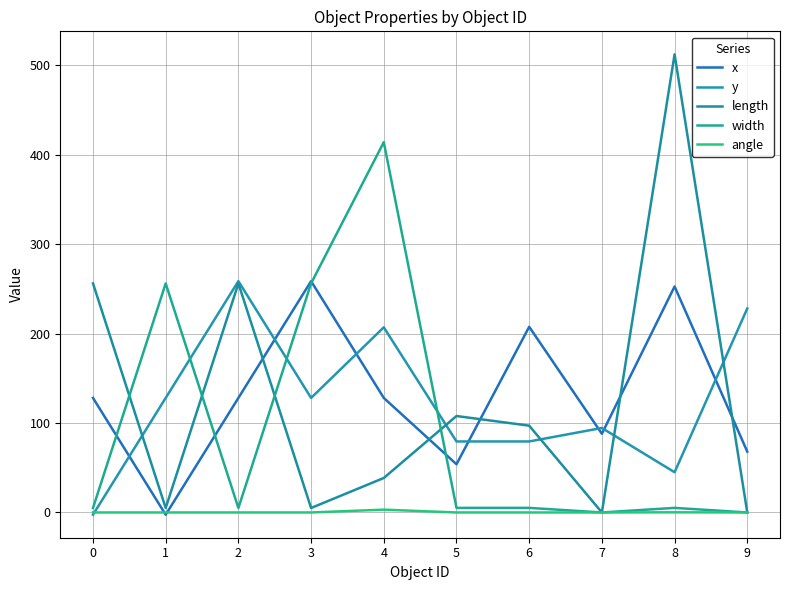

Reading right to left, list all the values displayed in this chart.

x: 9=68.0	8=252.6	7=88.0	6=207.5	5=53.9	4=128.0	3=258.5	2=128.0	1=-2.5	0=128.0
y: 9=228.0	8=45.0	7=94.4	6=79.4	5=79.4	4=206.9	3=128.0	2=258.5	1=128.0	0=-2.5
length: 9=0.0	8=512.0	7=0.0	6=97.0	5=107.8	4=38.5	3=5.0	2=256.0	1=5.0	0=256.0
width: 9=0.0	8=5.1	7=0.0	6=5.1	5=5.1	4=413.9	3=256.0	2=5.0	1=256.0	0=5.0
angle: 9=0.0	8=0.2	7=0.0	6=0.0	5=0.0	4=3.1	3=0.0	2=0.0	1=0.0	0=0.0